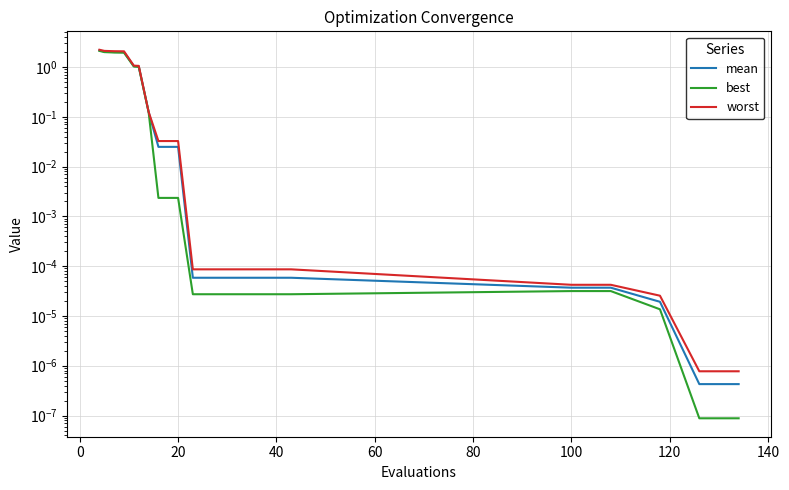

How many categories are shown in the chart?

20